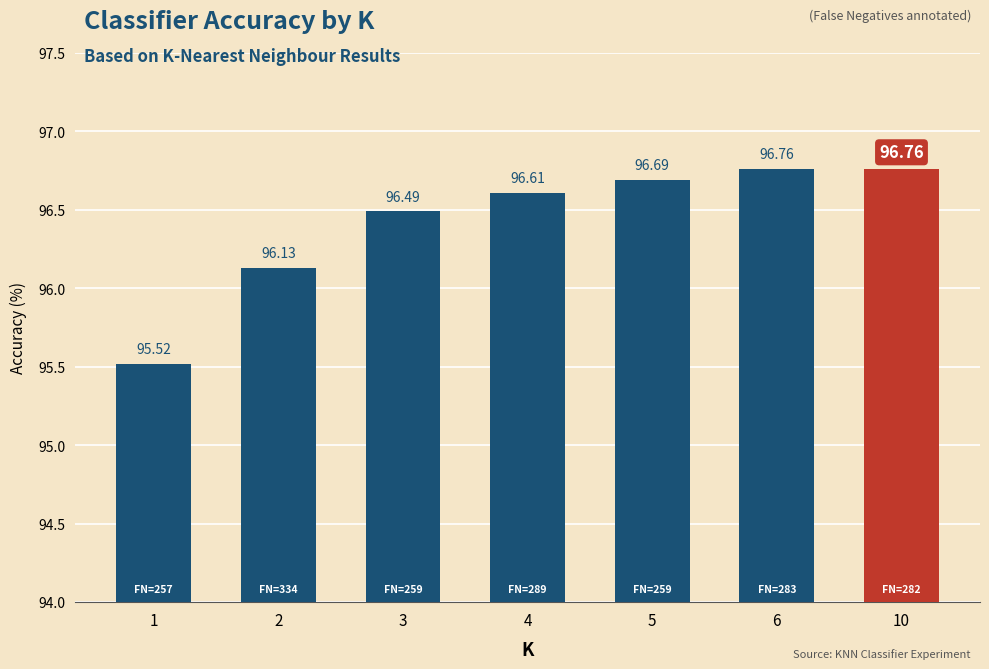

What is the greatest value displayed?

96.8